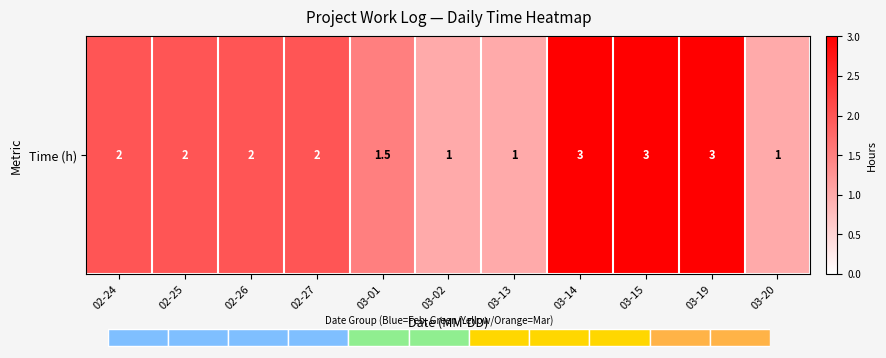

Approximately how many times larger is the value at 03-14 compared to 03-15?

1.0